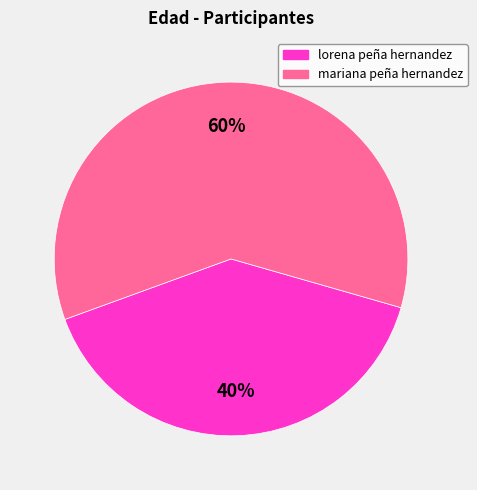

To the nearest percent, what is the average slice percentage?

50%